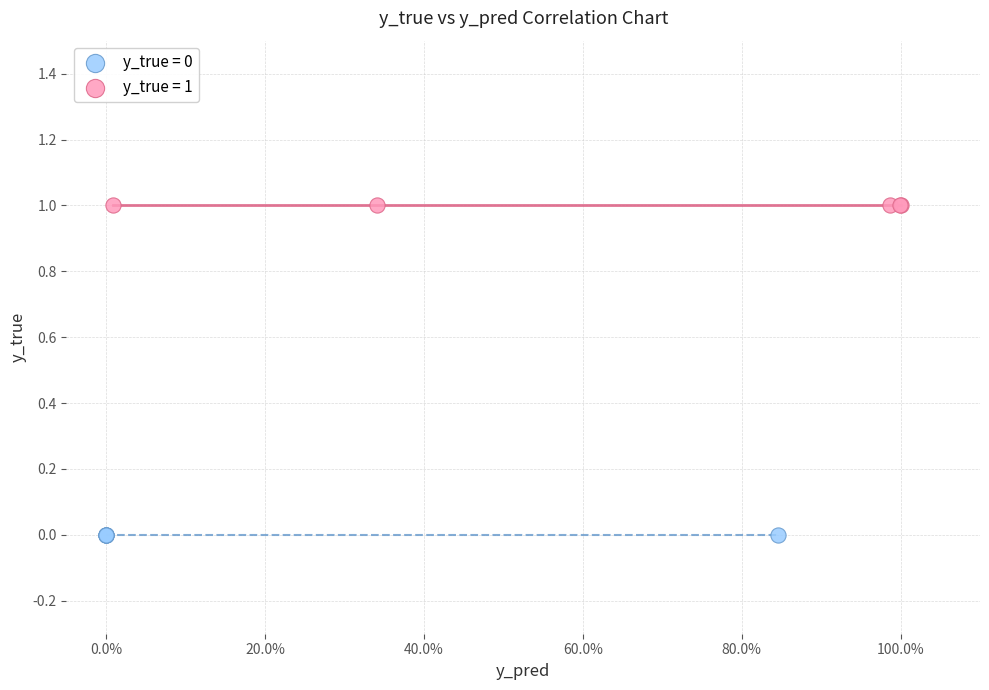

Which series reaches the minimum Y coordinate?

y_true = 0